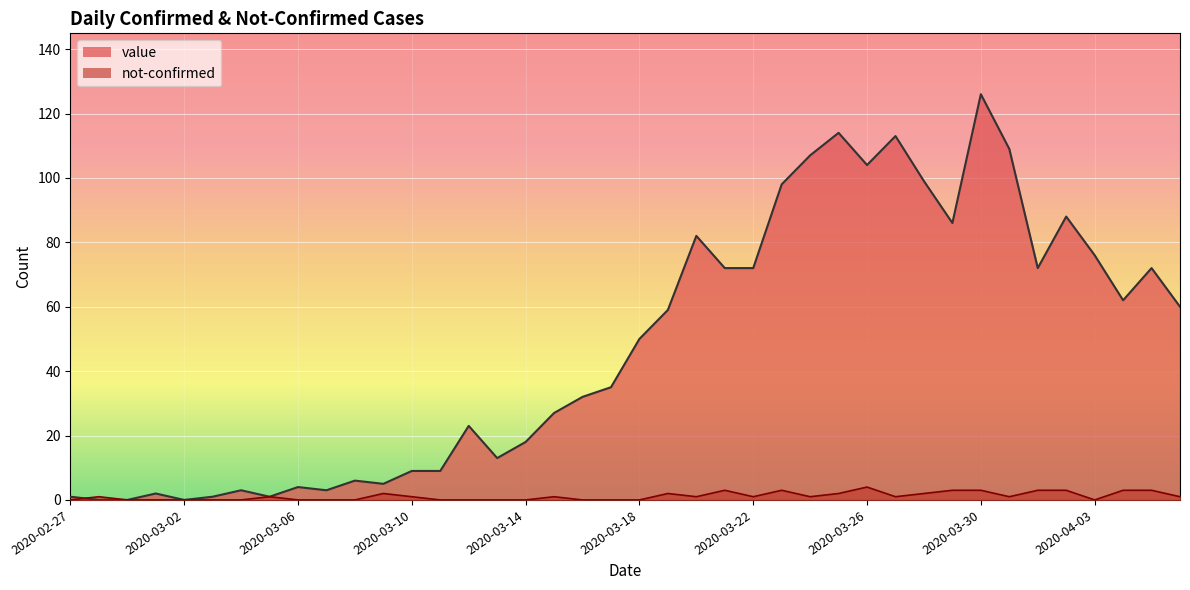

How many interior local valleys does the not-confirmed series have?

6